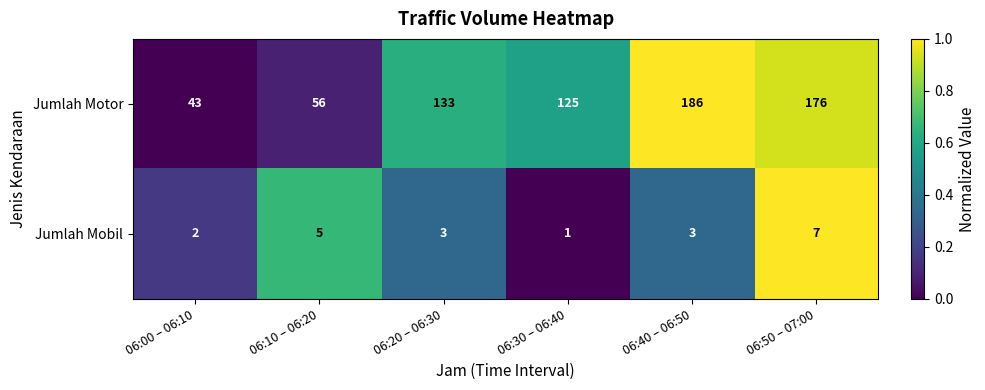

Rank the series at 06:10 – 06:20 from highest to lowest value.

Jumlah Motor, Jumlah Mobil